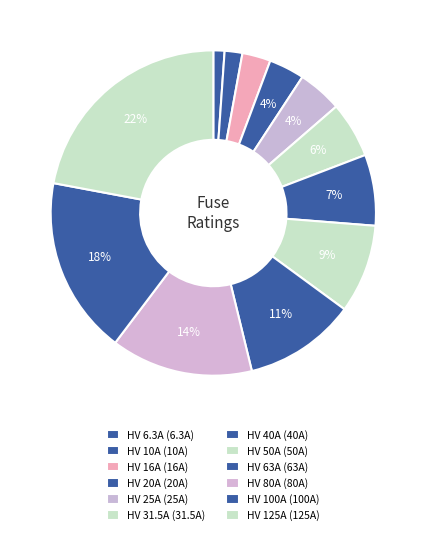

Count the number of slices in the pie.

12